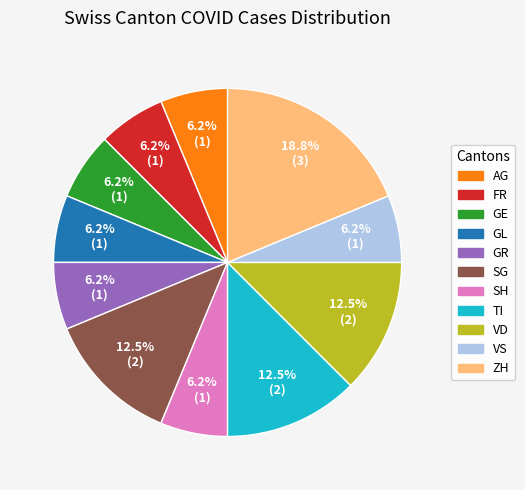

How many segments does this pie chart have?

11